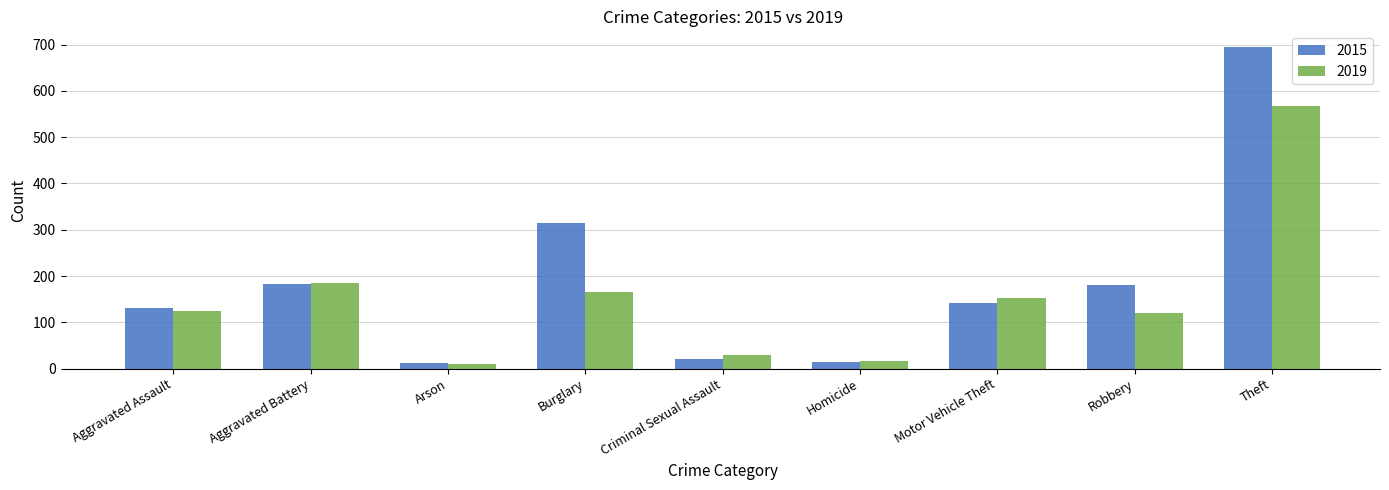

At which label does 2015 reach its peak?

Theft